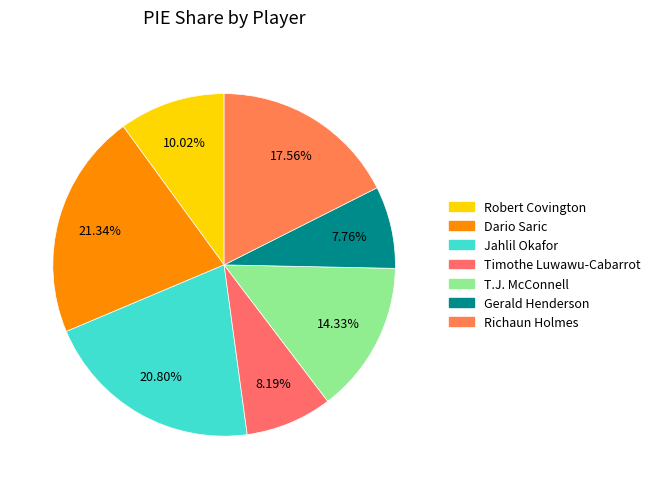

How many segments does this pie chart have?

7